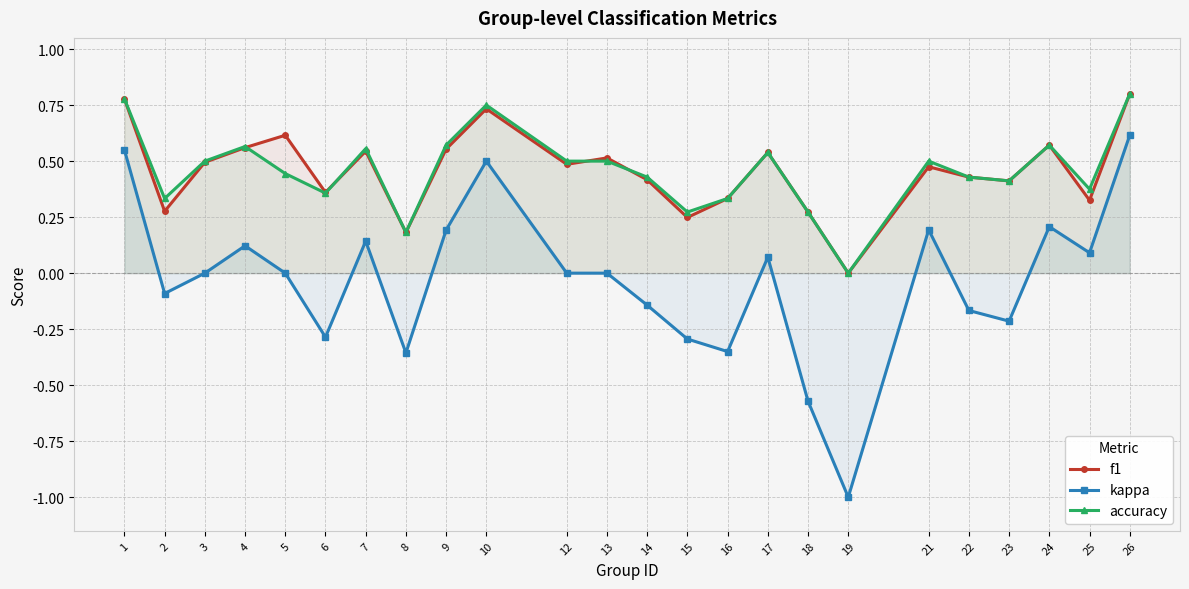

Reading left to right, transcribe all the data shown in this chart.

f1: 0.8	0.3	0.5	0.6	0.6	0.4	0.5	0.2	0.6	0.7	0.5	0.5	0.4	0.2	0.3	0.5	0.3	0.0	0.5	0.4	0.4	0.6	0.3	0.8
kappa: 0.6	-0.1	0.0	0.1	0.0	-0.3	0.1	-0.4	0.2	0.5	0.0	0.0	-0.1	-0.3	-0.3	0.1	-0.6	-1.0	0.2	-0.2	-0.2	0.2	0.1	0.6
accuracy: 0.8	0.3	0.5	0.6	0.4	0.4	0.6	0.2	0.6	0.8	0.5	0.5	0.4	0.3	0.3	0.5	0.3	0.0	0.5	0.4	0.4	0.6	0.4	0.8